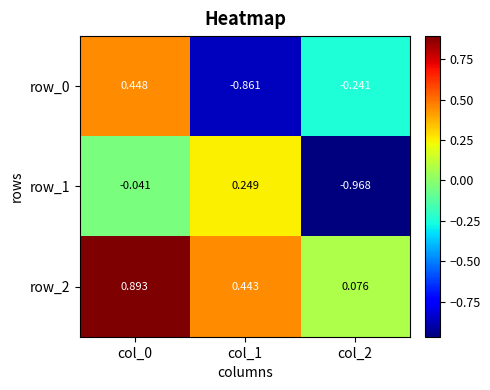

Is the value of row_2 at col_0 greater than the value of row_1 at col_1?

Yes